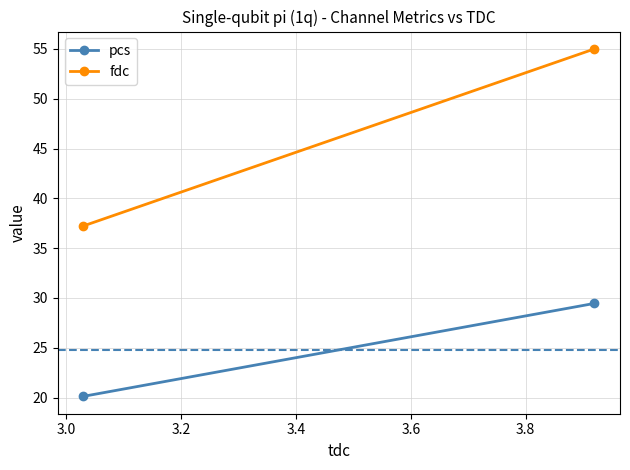

Which series has the largest total across all categories?

fdc